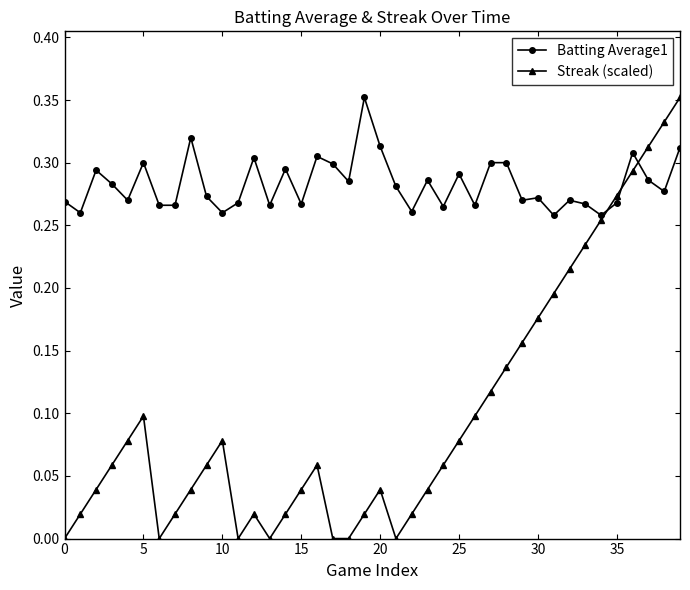

Which series has the widest spread of values?

Streak (scaled)